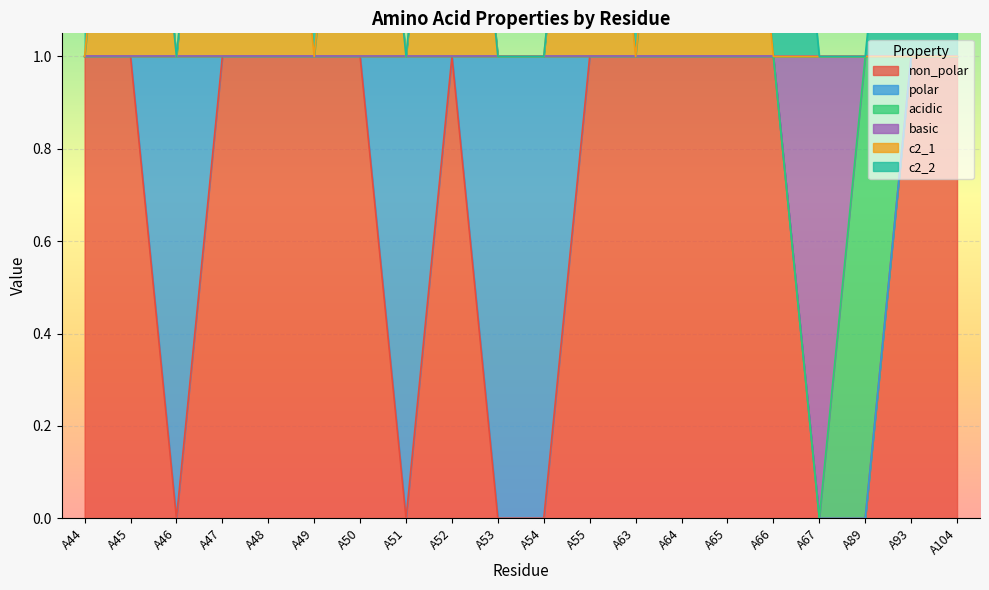

What is the value of the c2_1 point at the 6th from the left?

1